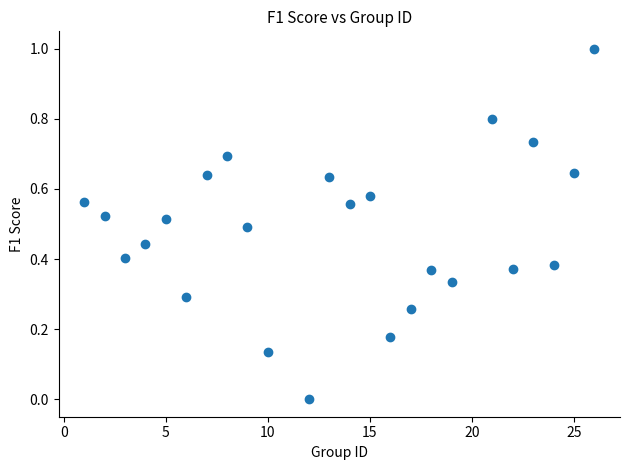

What is the range of Y values (max minus min)?

1.0